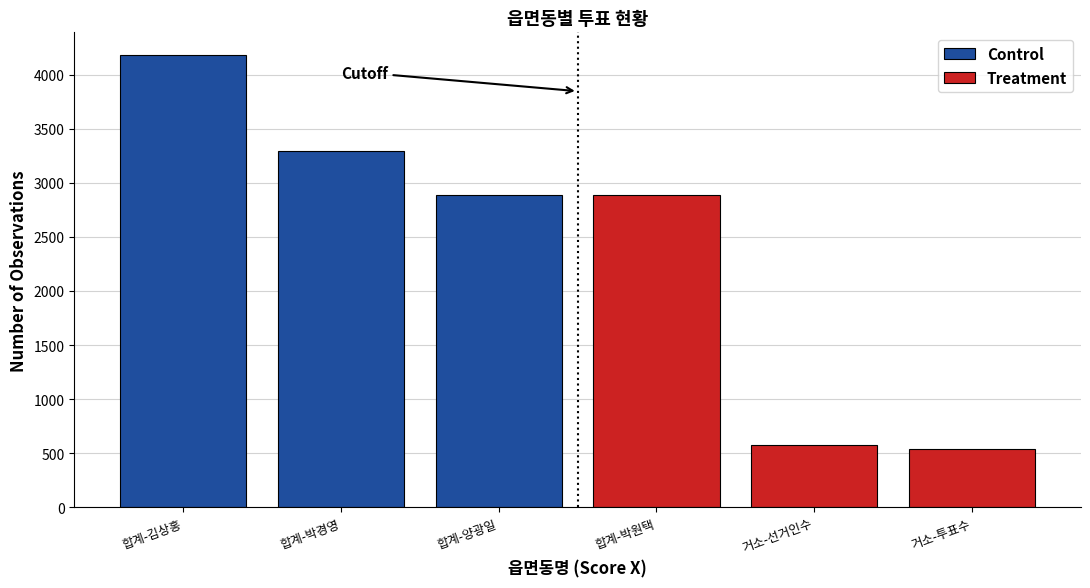

How many bars are there in total?

6